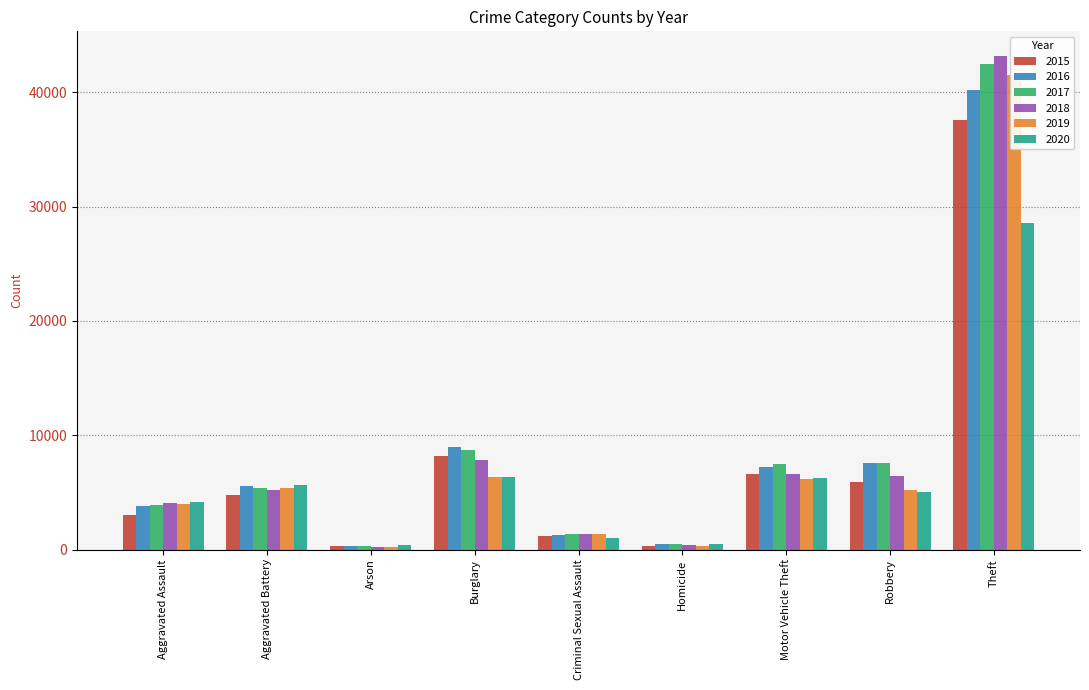

Which series has the largest range (max minus min)?

2018